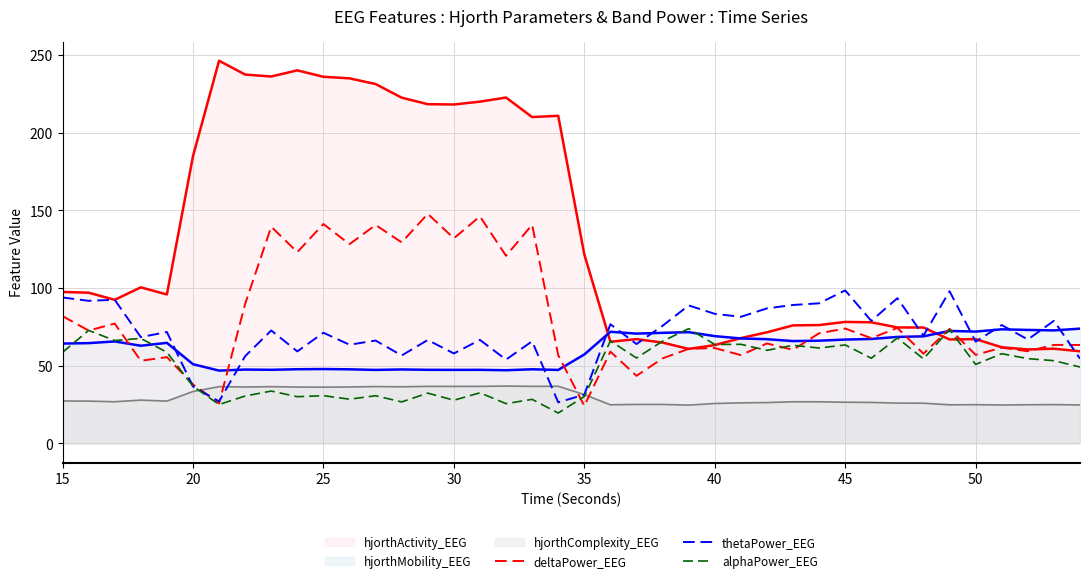

How many intersections are there between deltaPower_EEG and alphaPower_EEG?

8